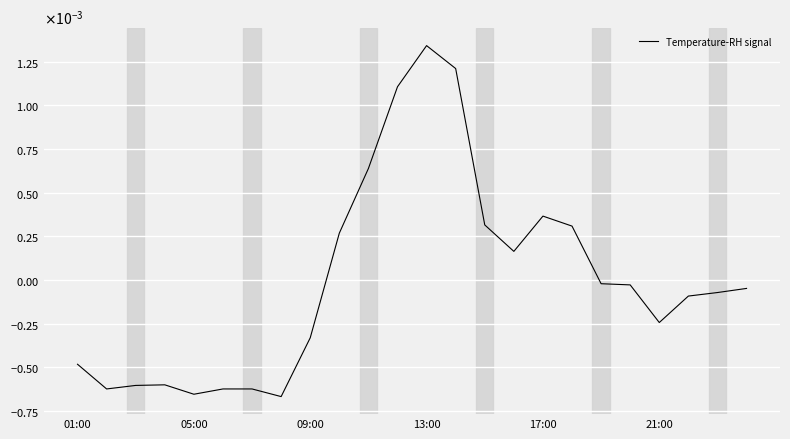

Does the chart have visible grid lines?

Yes